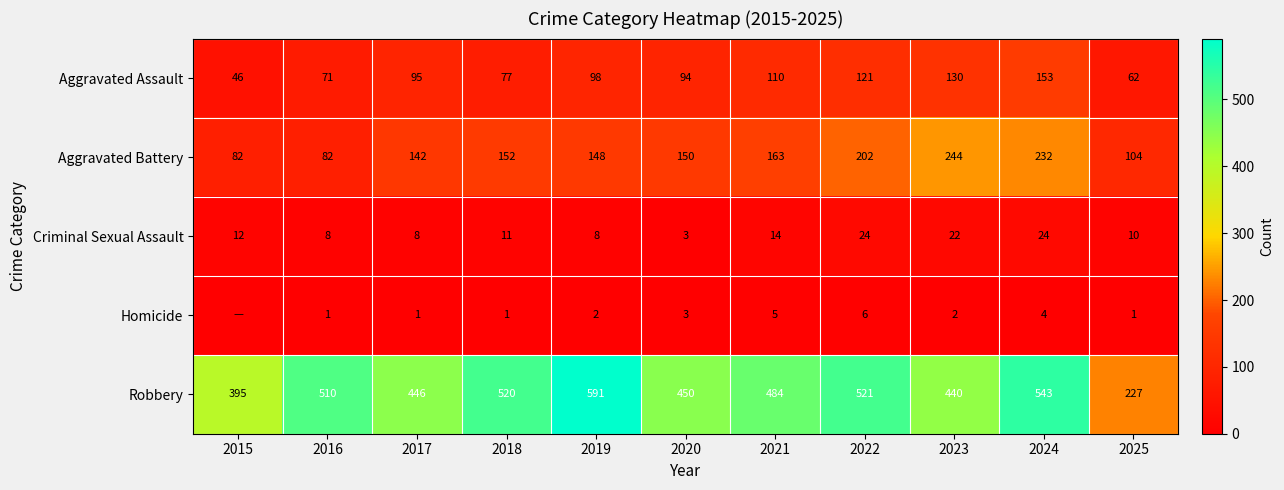

What is the difference between the Aggravated Assault values at 2015 and 2020?

48